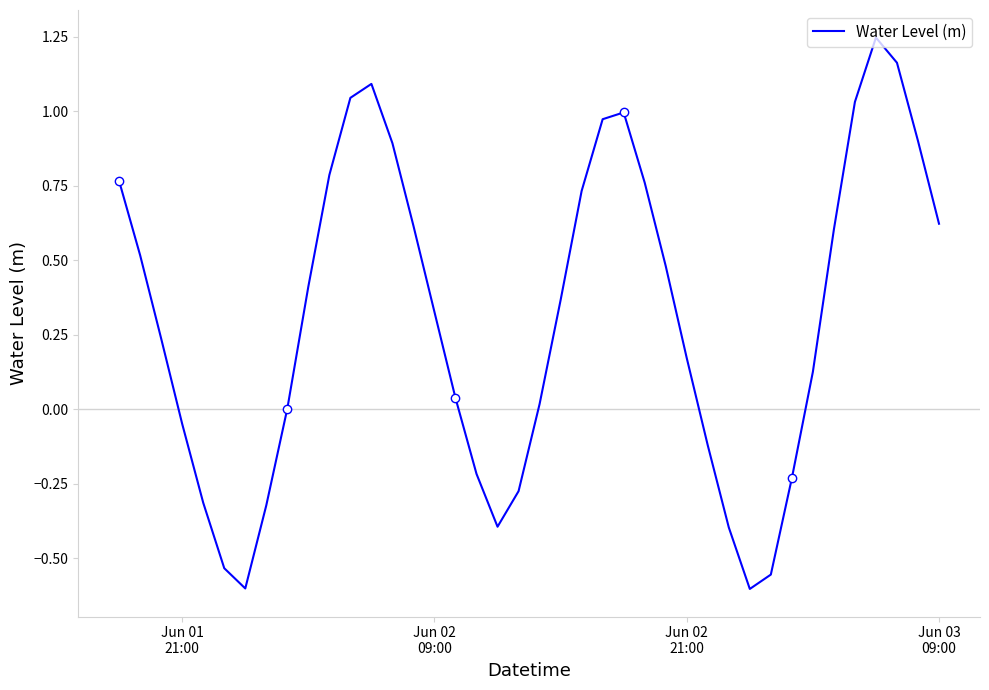

True or false: there are more than 2 points higher than both neighbors.

True